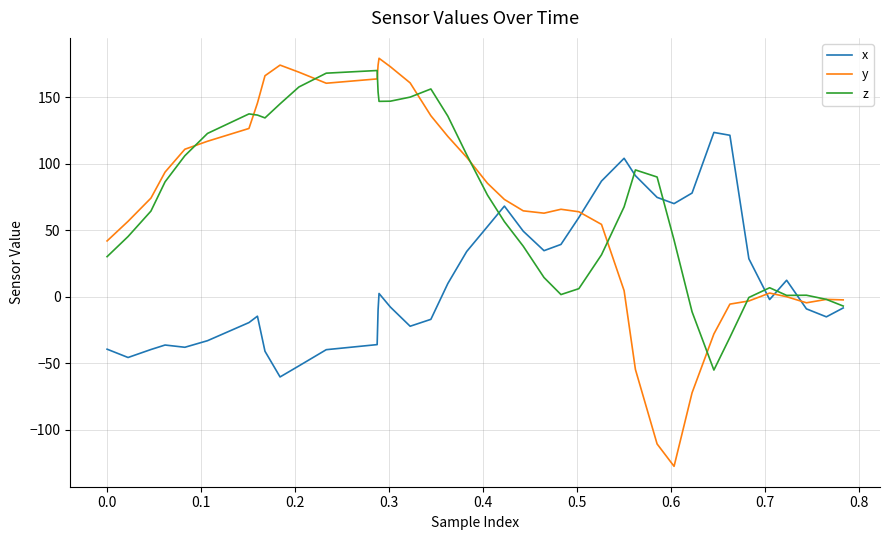

What are all the series names shown in the legend?

x, y, z